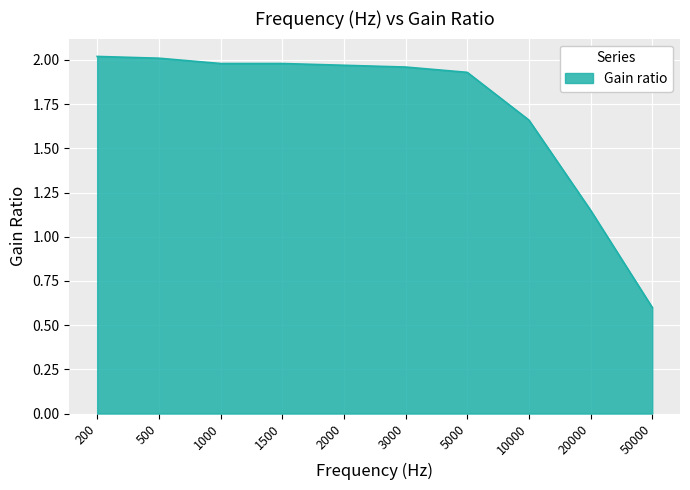

True or false: the data shows 0.8 at 10000.

False